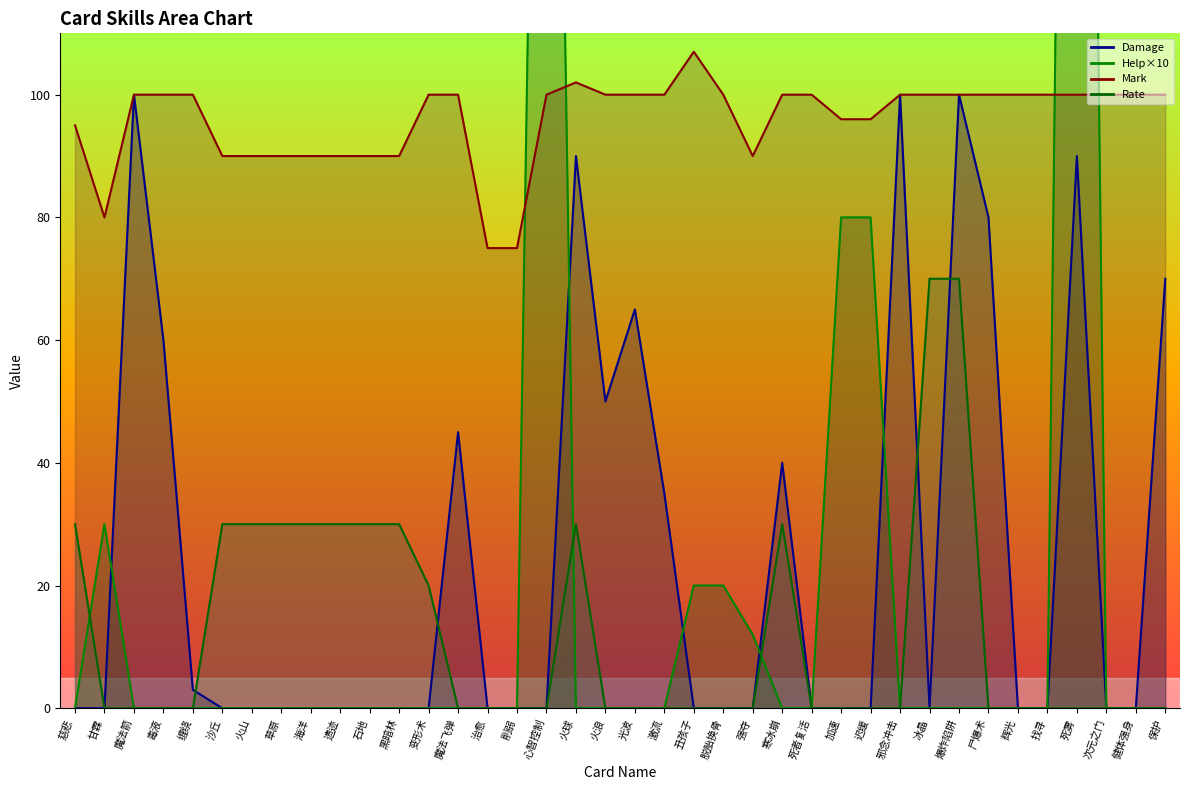

What is the sum of the Mark values at 健体强身 and 遗迹?

190